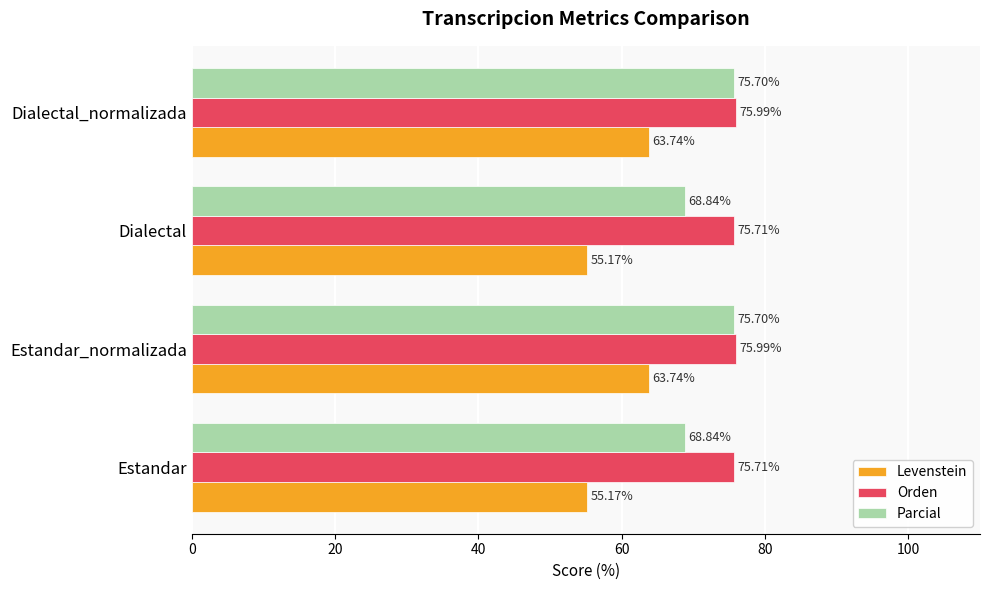

At Dialectal, list the series in order from smallest to largest.

Levenstein, Parcial, Orden